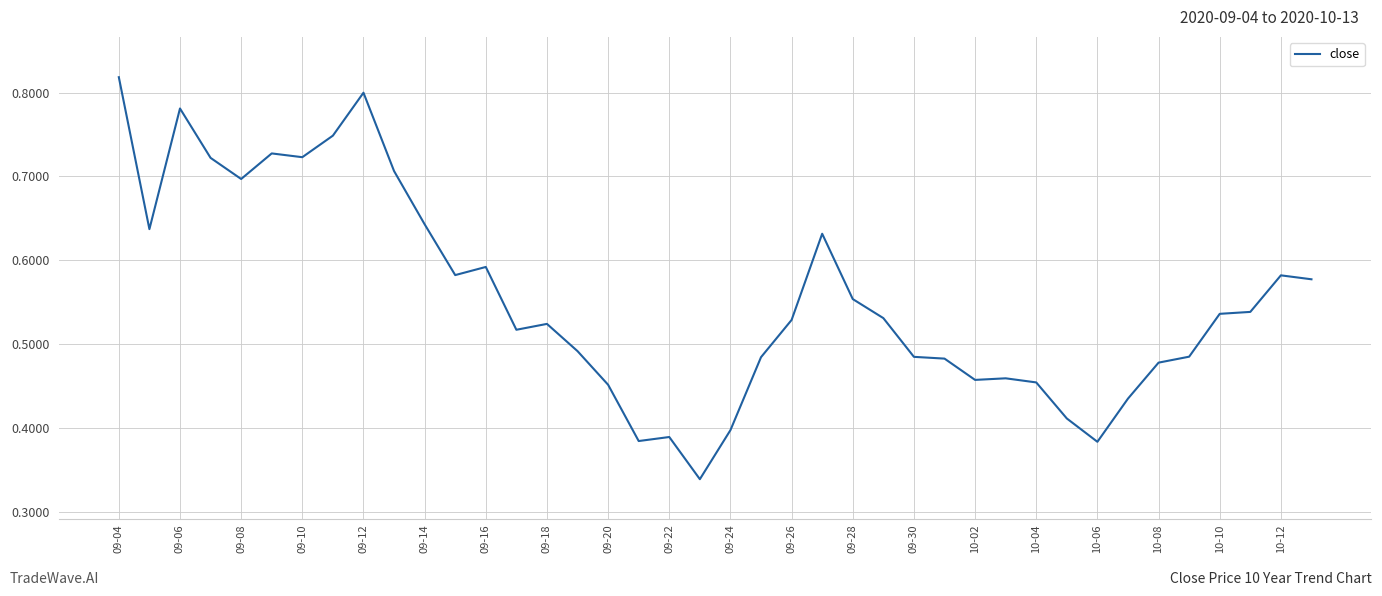

True or false: there are more than 0 points higher than both neighbors.

True